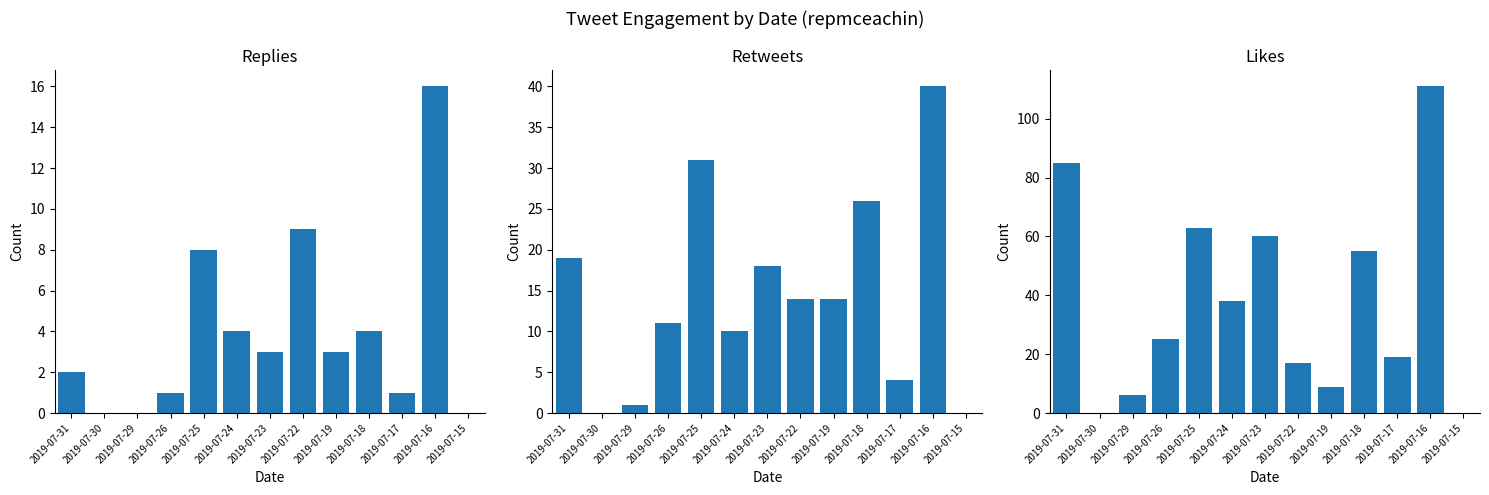

How many values in the Likes series exceed 25?

6